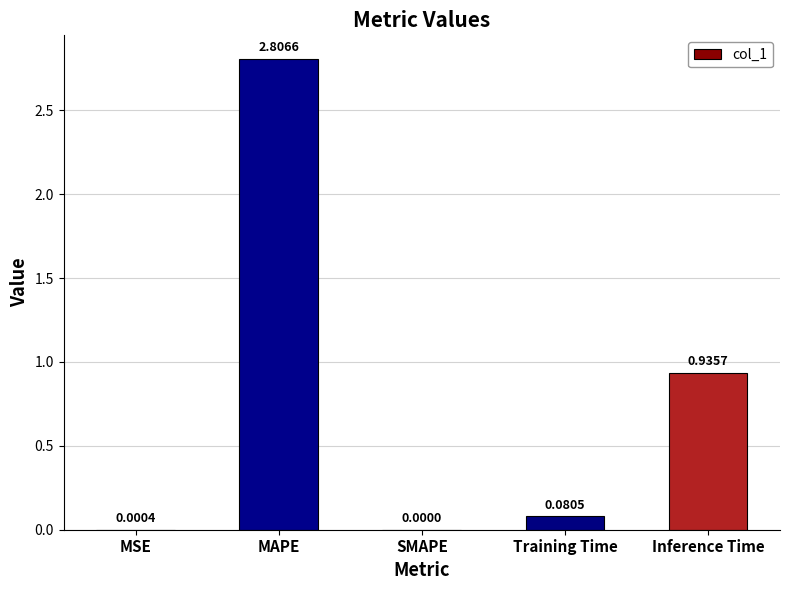

Which has a higher value, Training Time or MAPE?

MAPE